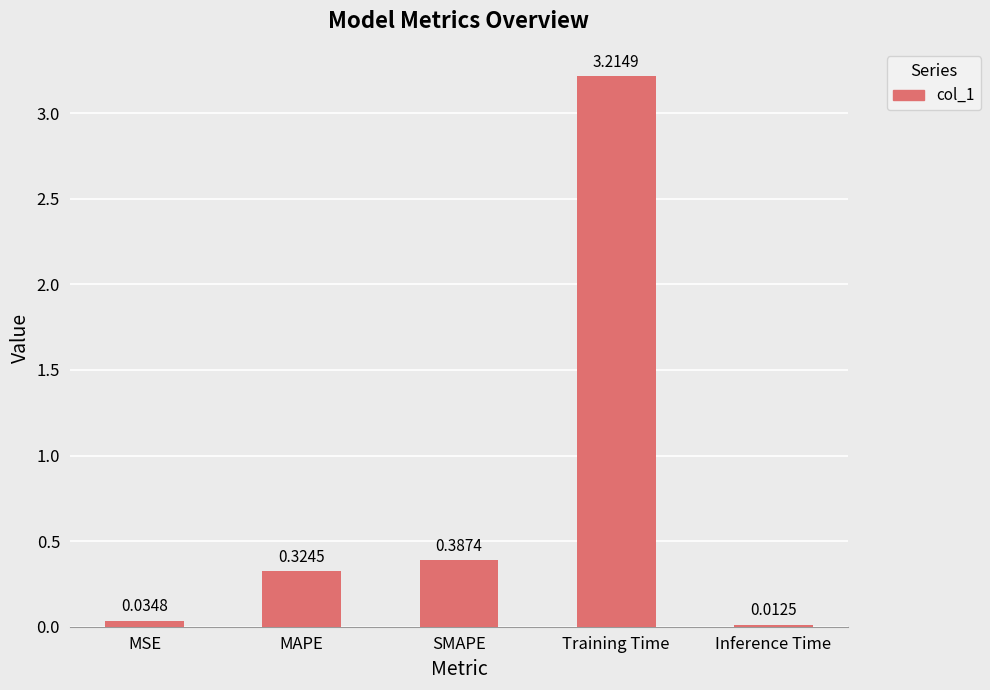

What is the greatest value displayed?

3.2